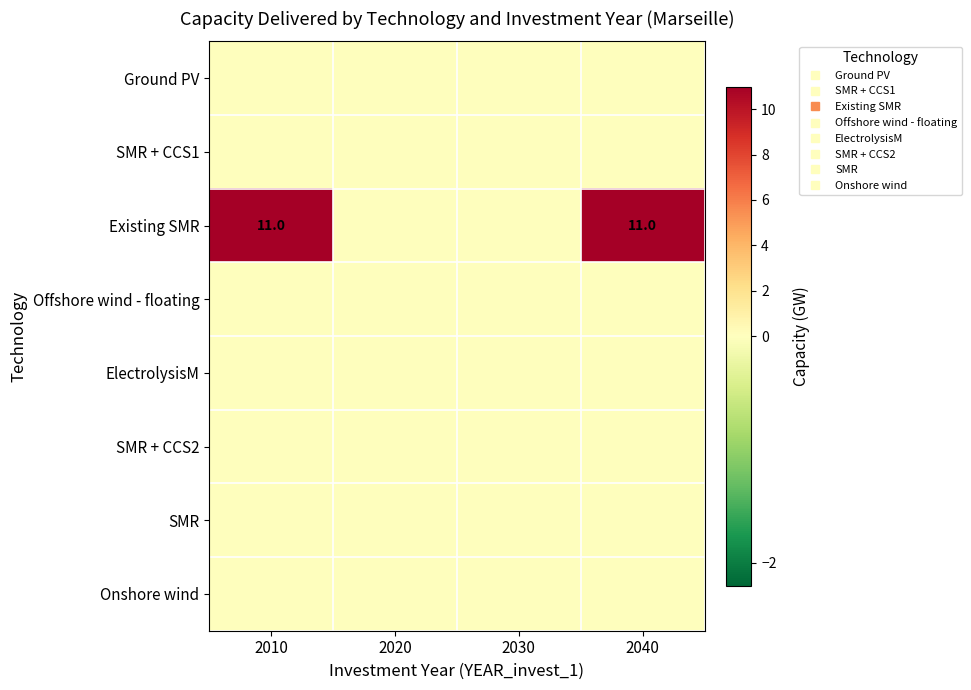

List the series in order of their peak value, lowest first.

Ground PV, SMR + CCS1, Offshore wind - floating, ElectrolysisM, SMR + CCS2, SMR, Onshore wind, Existing SMR